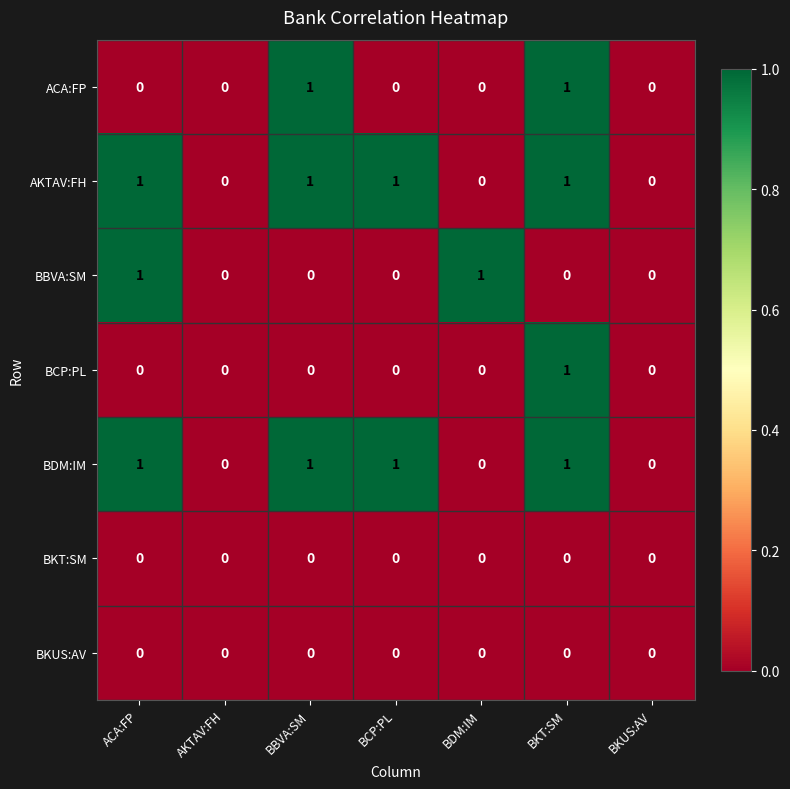

Is the value of BKT:SM at BBVA:SM greater than the value of AKTAV:FH at BKT:SM?

No